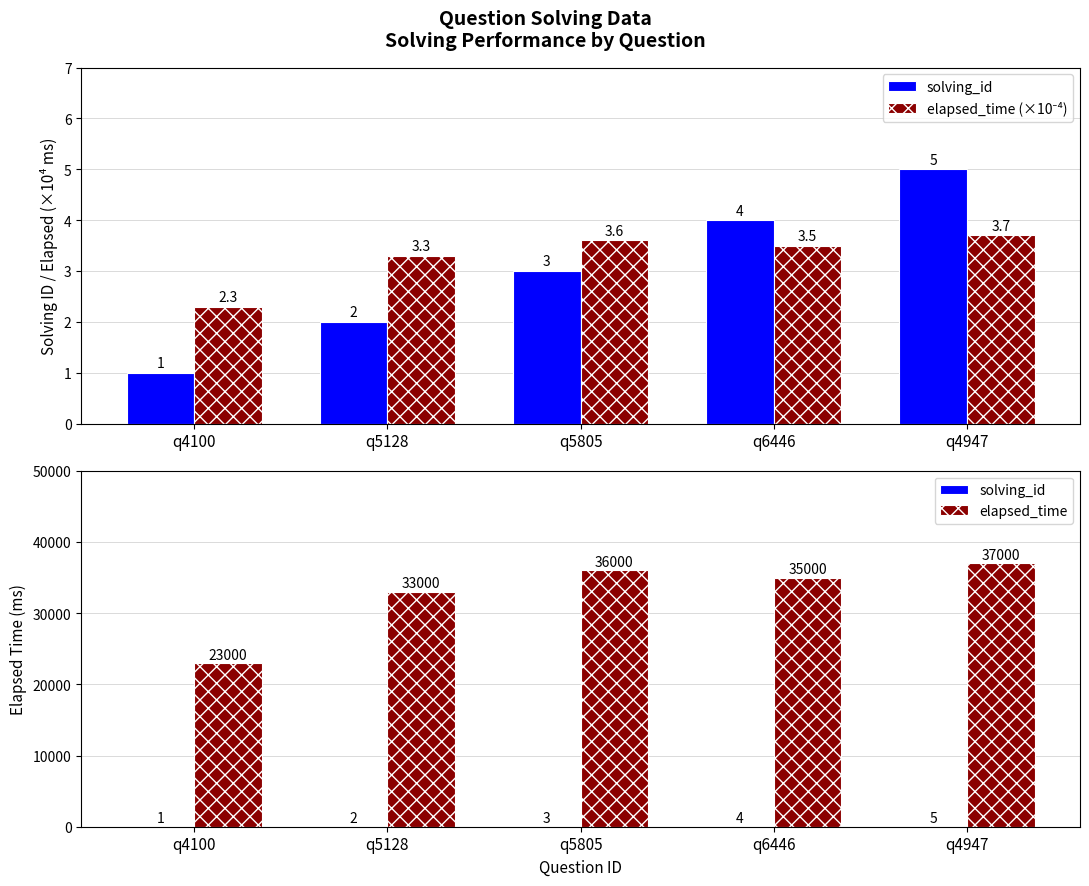

What are all the series names shown in the legend?

solving_id, elapsed_time (×10⁻⁴), elapsed_time